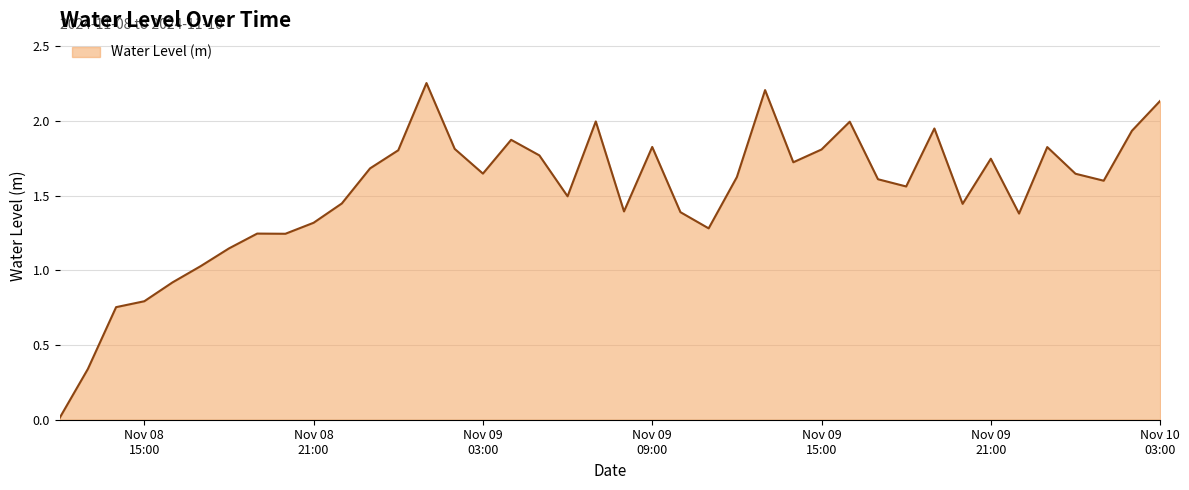

Is this an area chart (filled region under the line)?

Yes